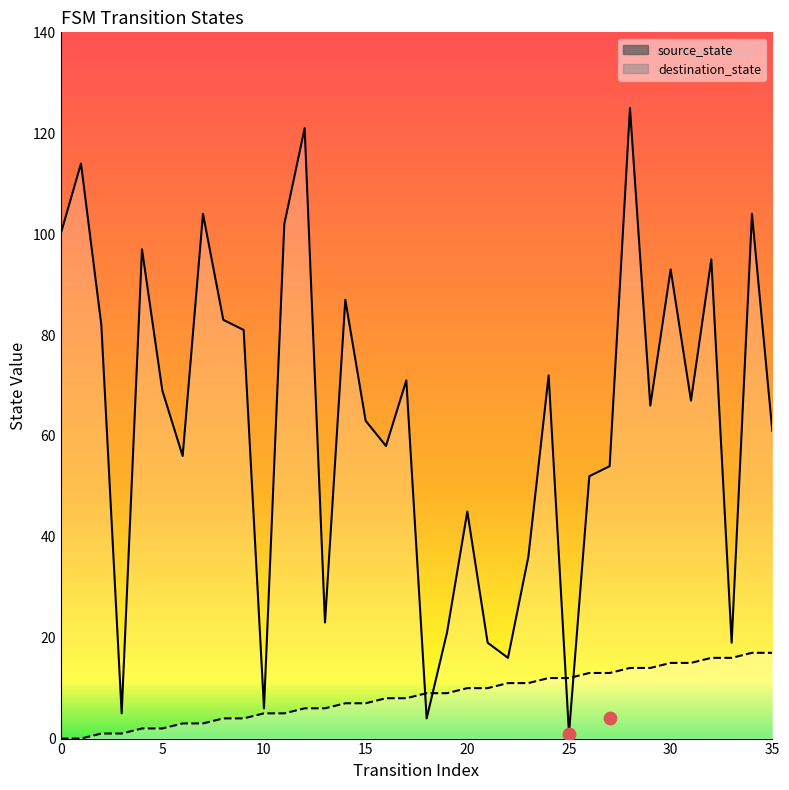

Which series has the largest Y range (max minus min)?

destination_state